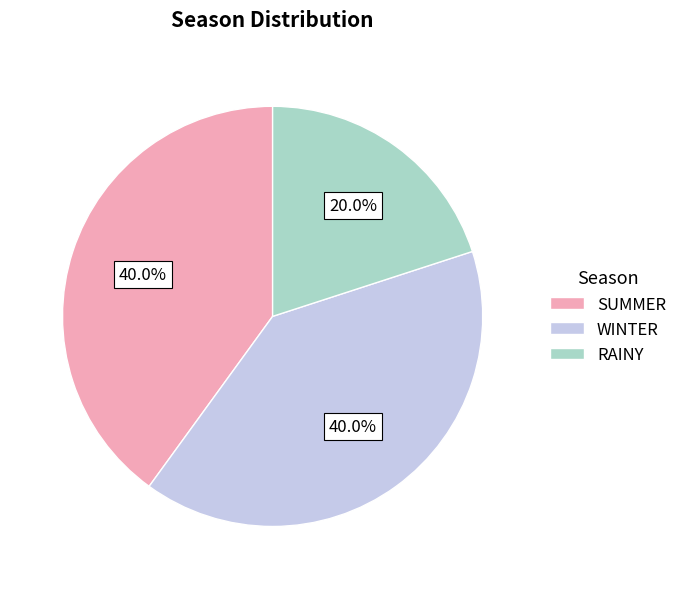

To the nearest percent, what is the average slice percentage?

33%